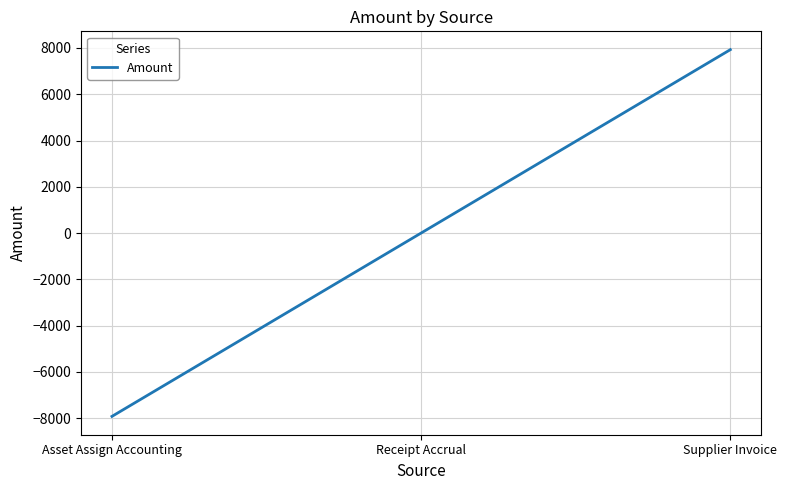

How many categories are shown in the chart?

3